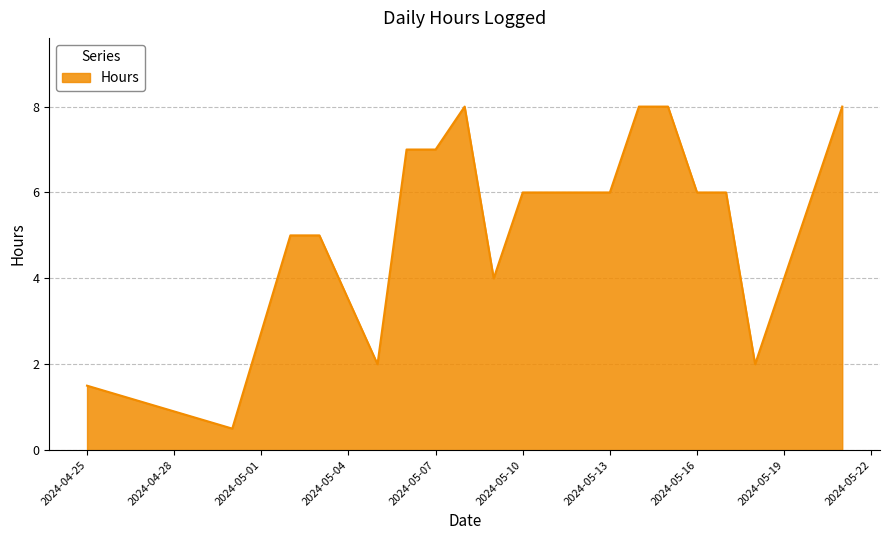

What is the maximum value shown in the chart?

8.0